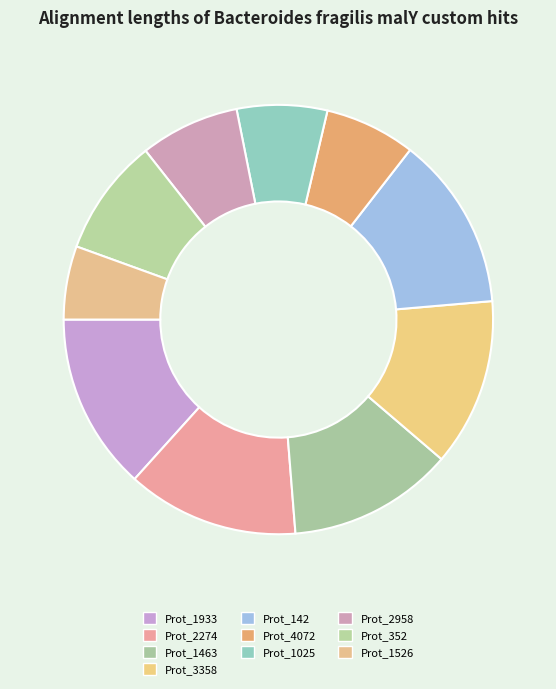

How many segments does this pie chart have?

10